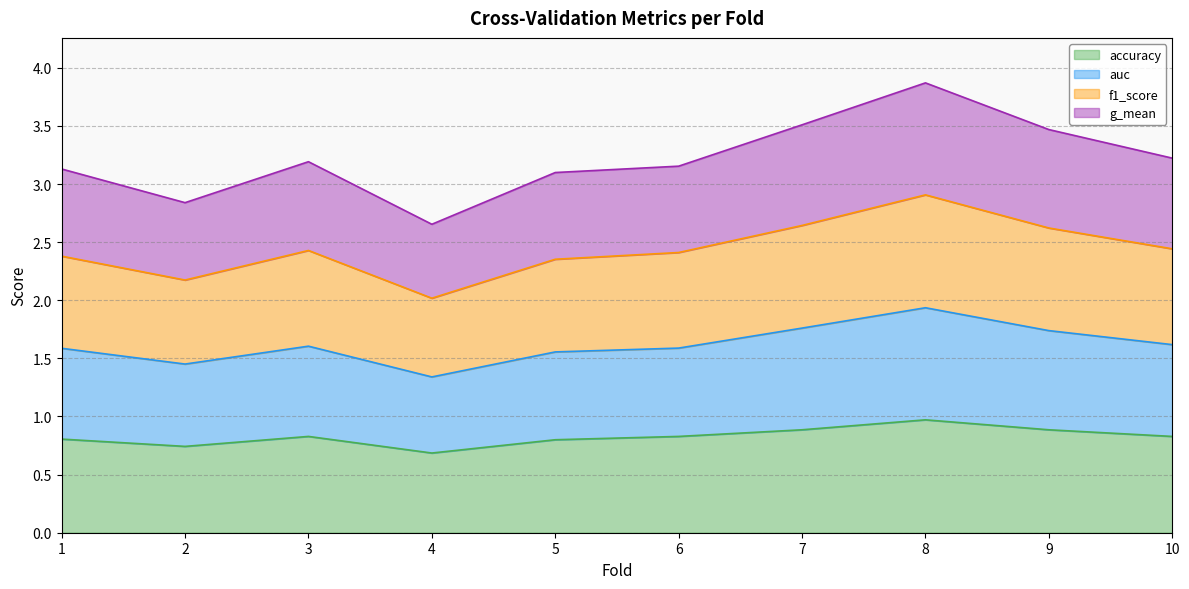

At which category is the sum across all series the highest?

8